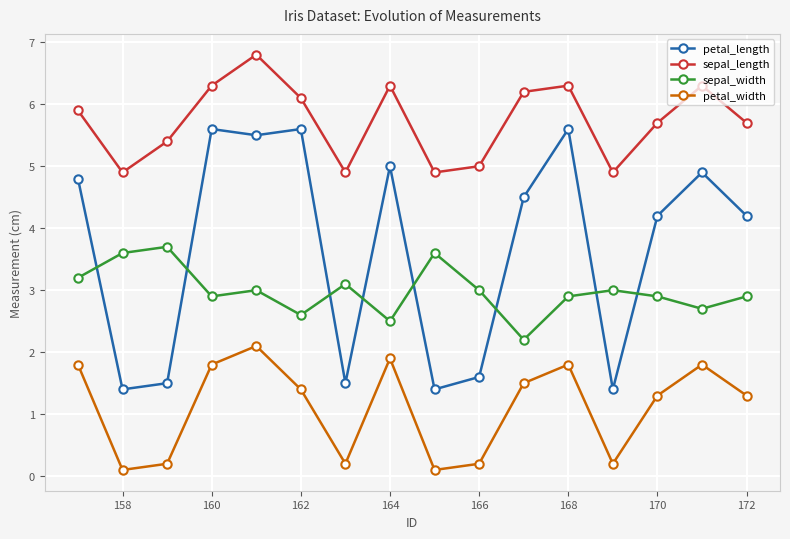

What are all the series names shown in the legend?

petal_length, sepal_length, sepal_width, petal_width